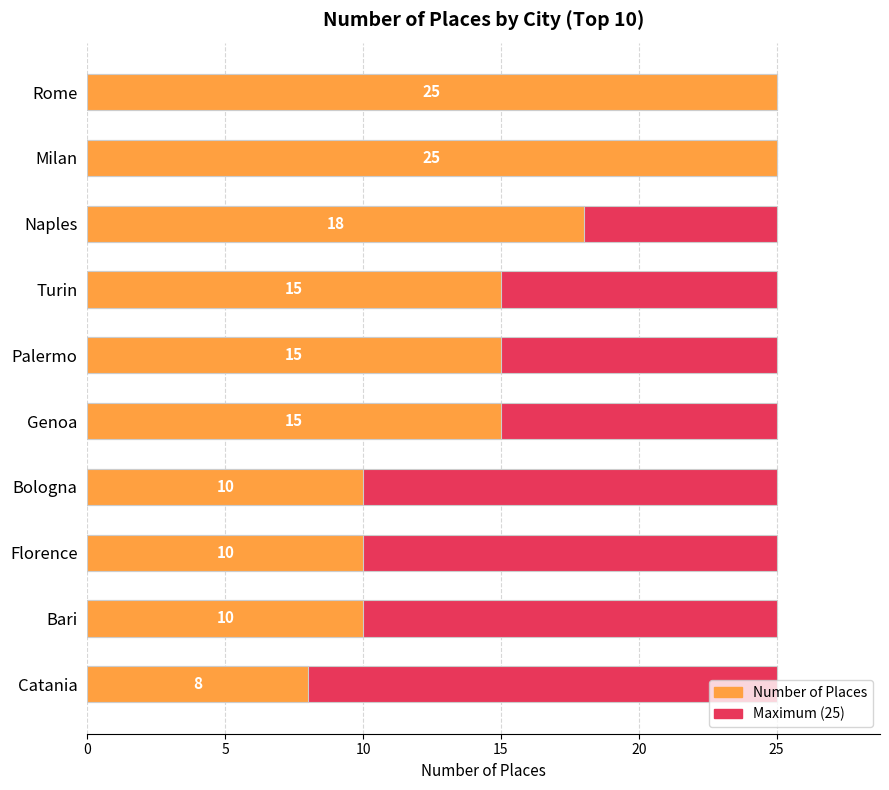

What are all the series names shown in the legend?

Maximum (25), Number of Places